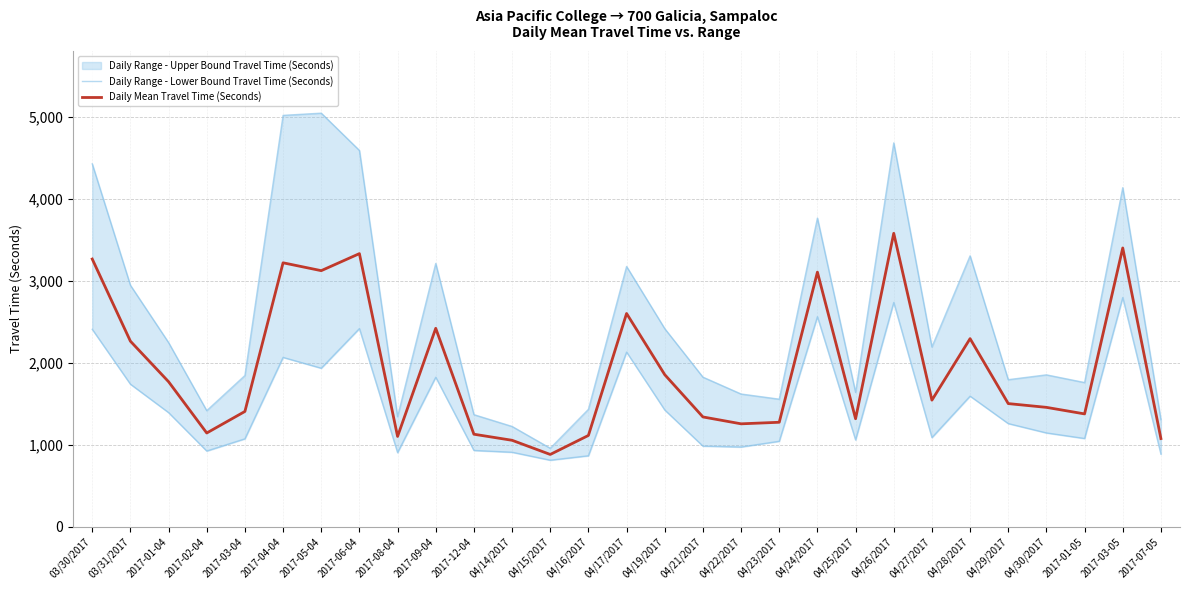

The value of Daily Mean Travel Time (Seconds) at 2017-01-04 is 2352. True or false?

False